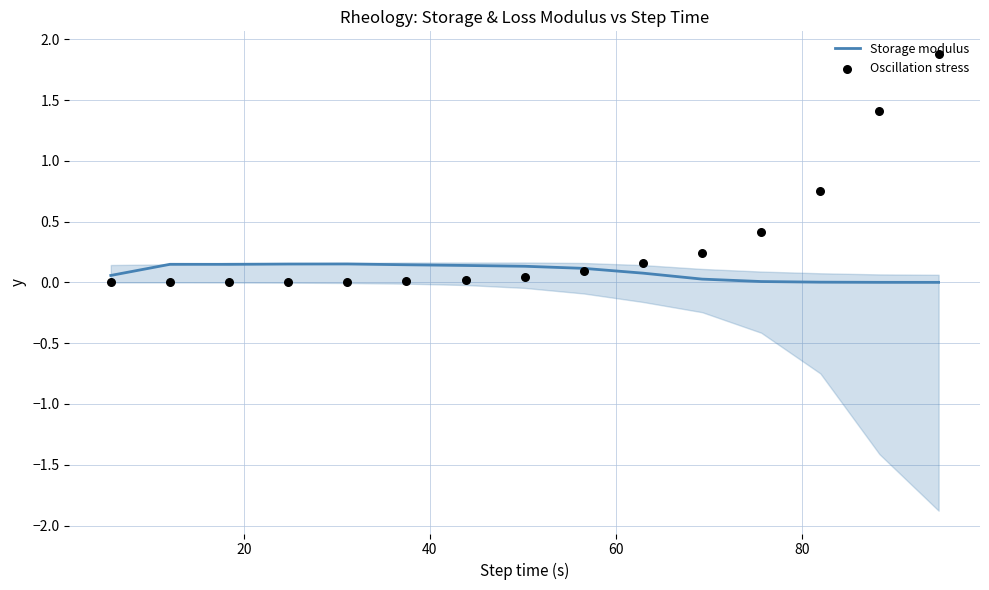

Which series has the largest Y range (max minus min)?

Oscillation stress